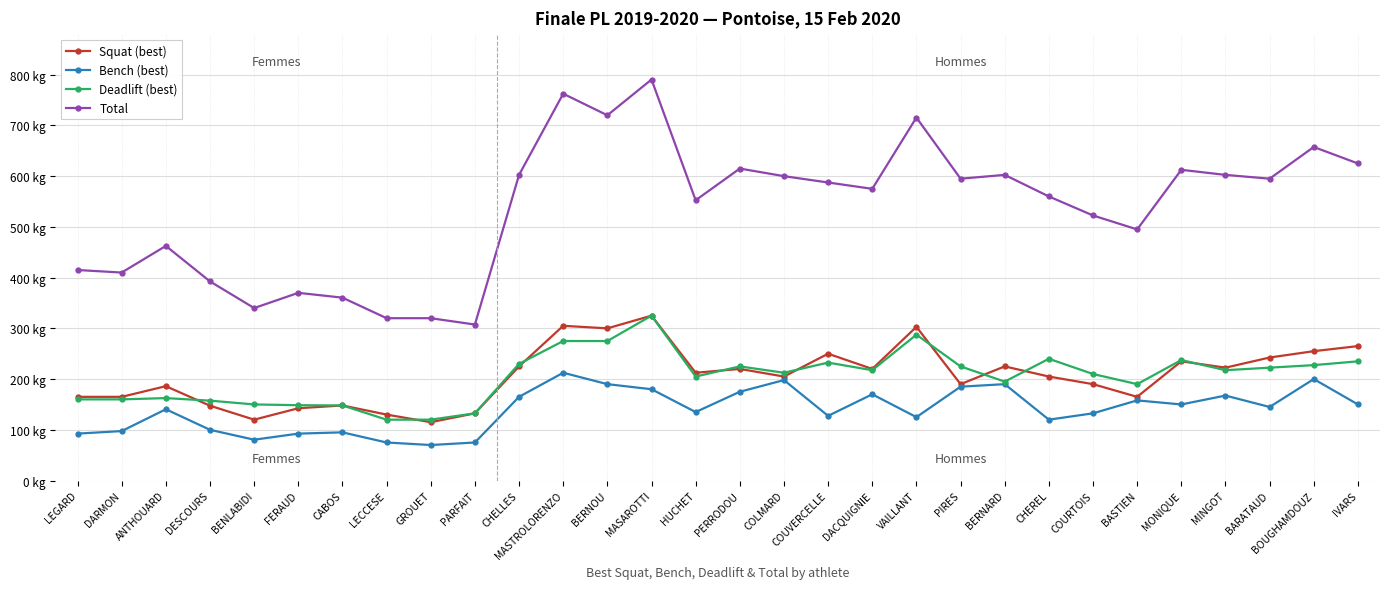

Is this an area chart (filled region under the line)?

No